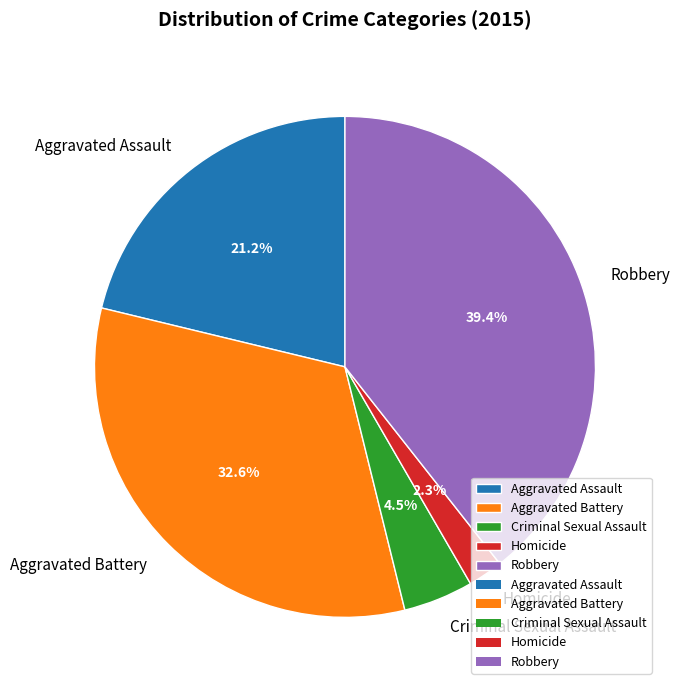

To the nearest percent, what percentage of the pie is Aggravated Assault?

21%